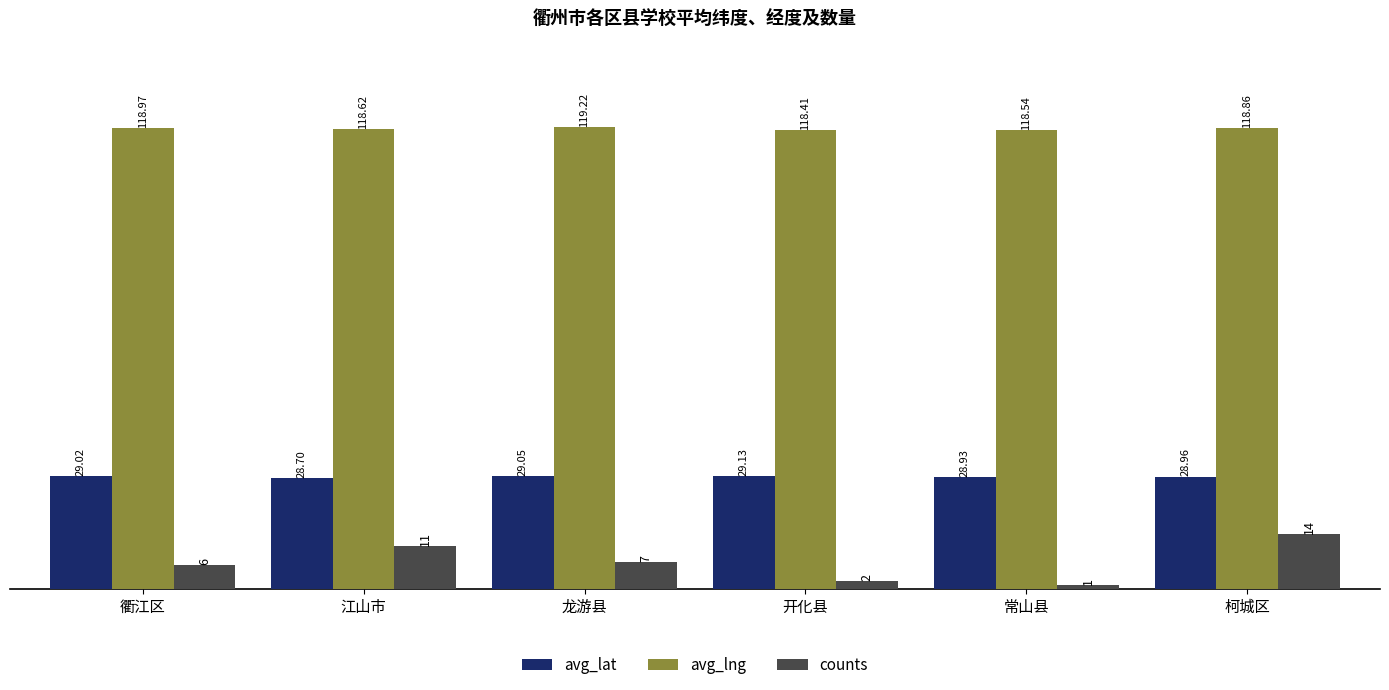

Does the chart contain any negative values?

No